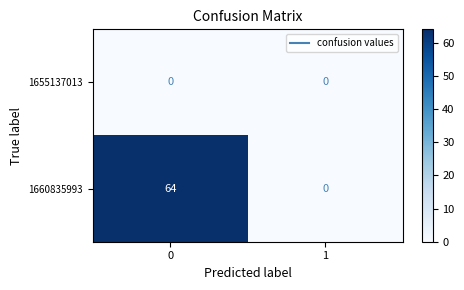

What is the maximum value shown in the chart?

64